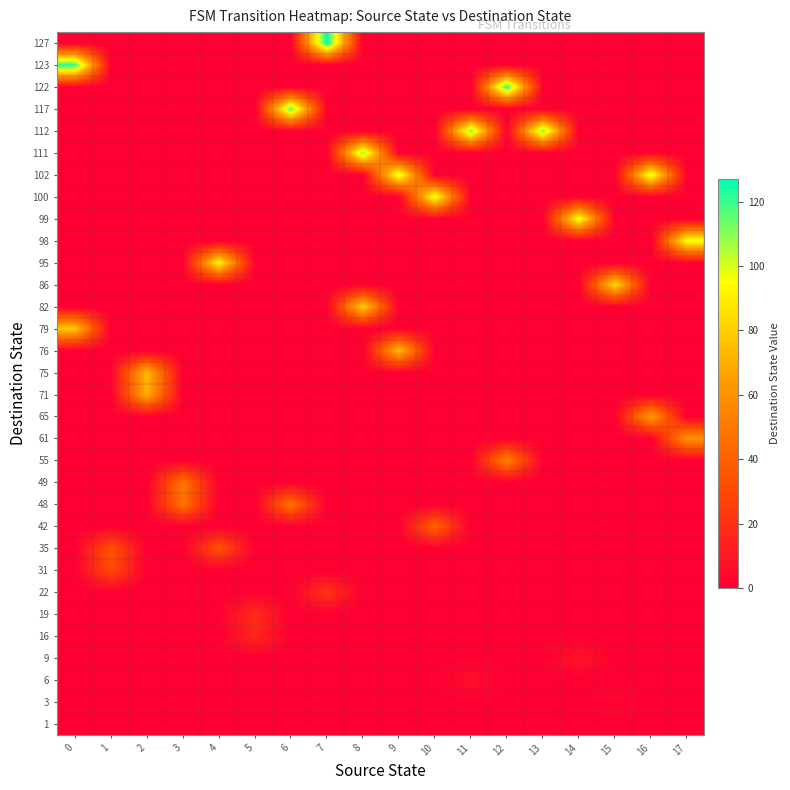

Which label corresponds to the largest value in the chart?

7